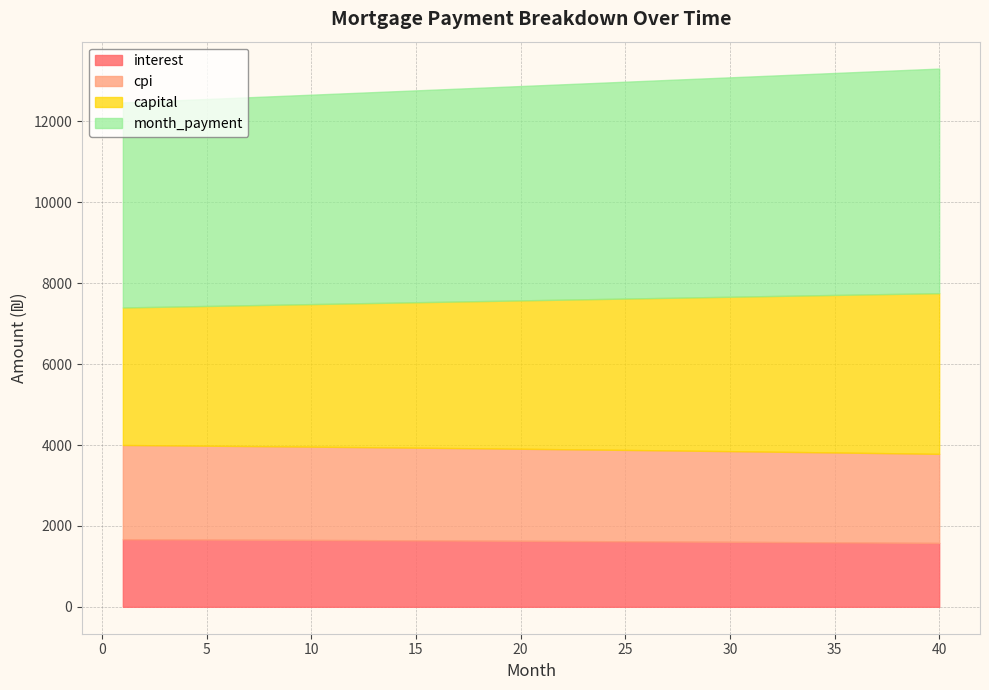

What is the smallest value displayed?

1579.7